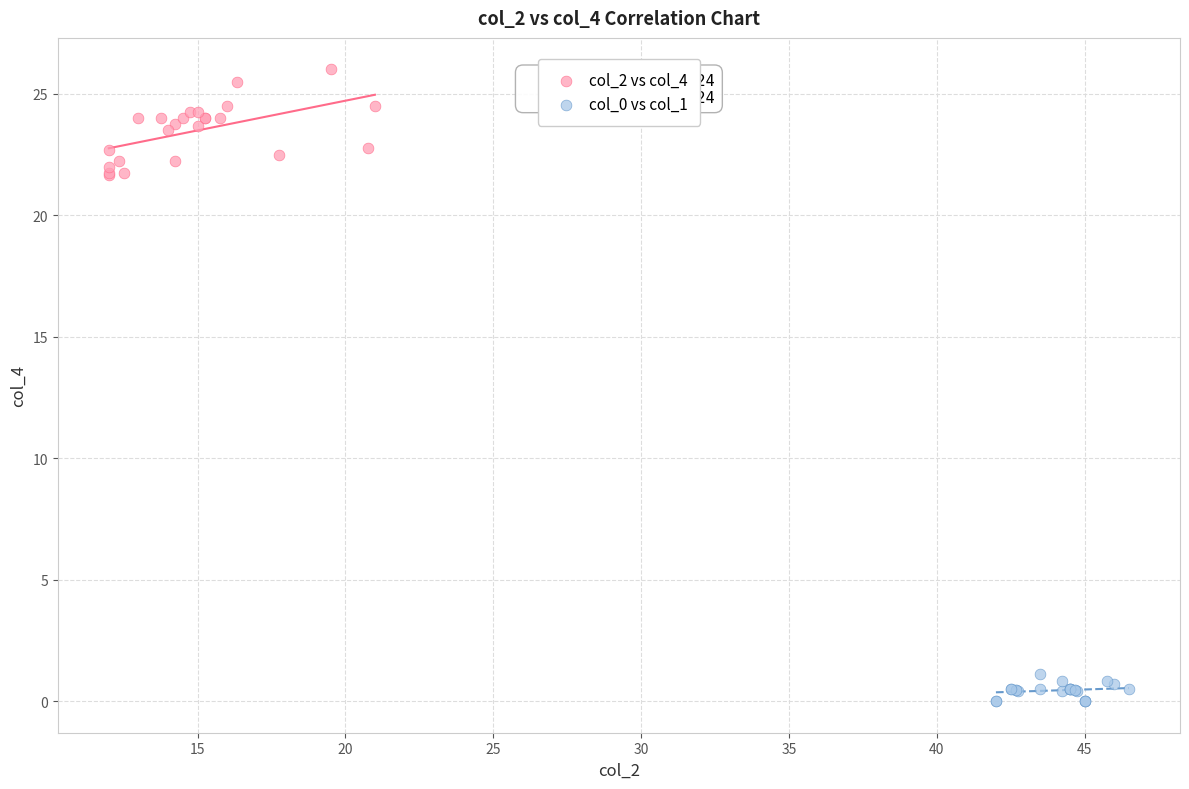

Which series reaches the minimum Y coordinate?

col_0 vs col_1